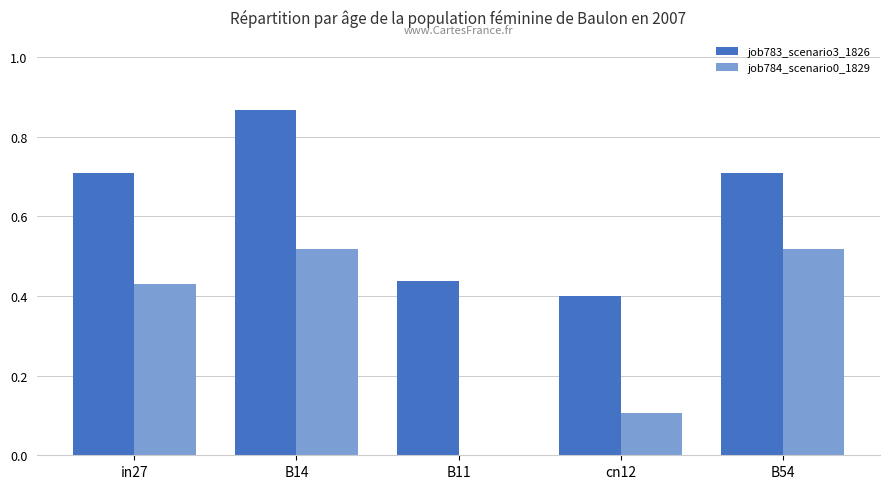

What value does the job783_scenario3_1826 series have at in27?

0.7